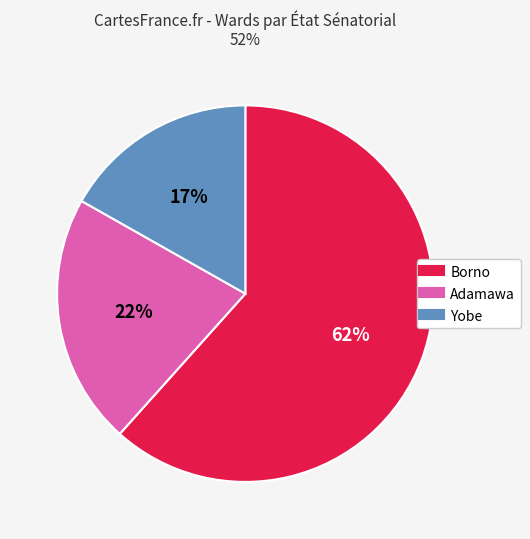

Is there any slice that represents more than half of the pie?

Yes